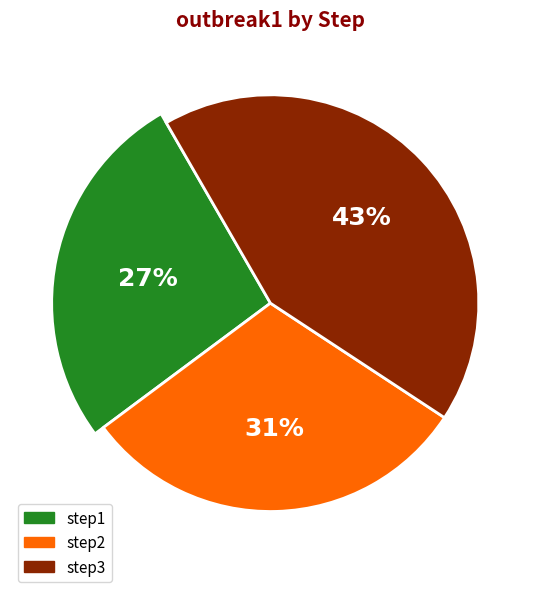

To the nearest percent, what is the difference between the largest and smallest slice percentages?

16%